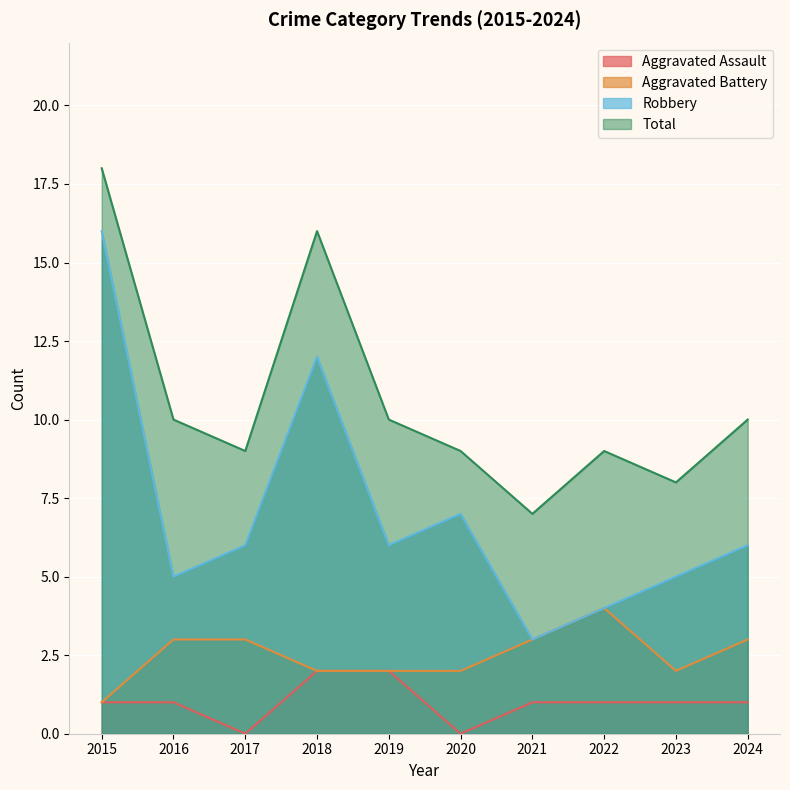

At which category does Aggravated Battery reach its first local peak?

2022